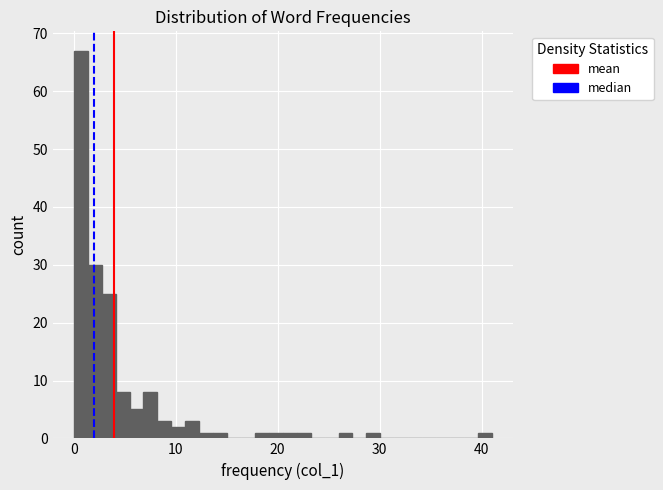

Around what value on the x-axis is the tallest bar? Give the approximate position of its centre, as read against the axis.

1